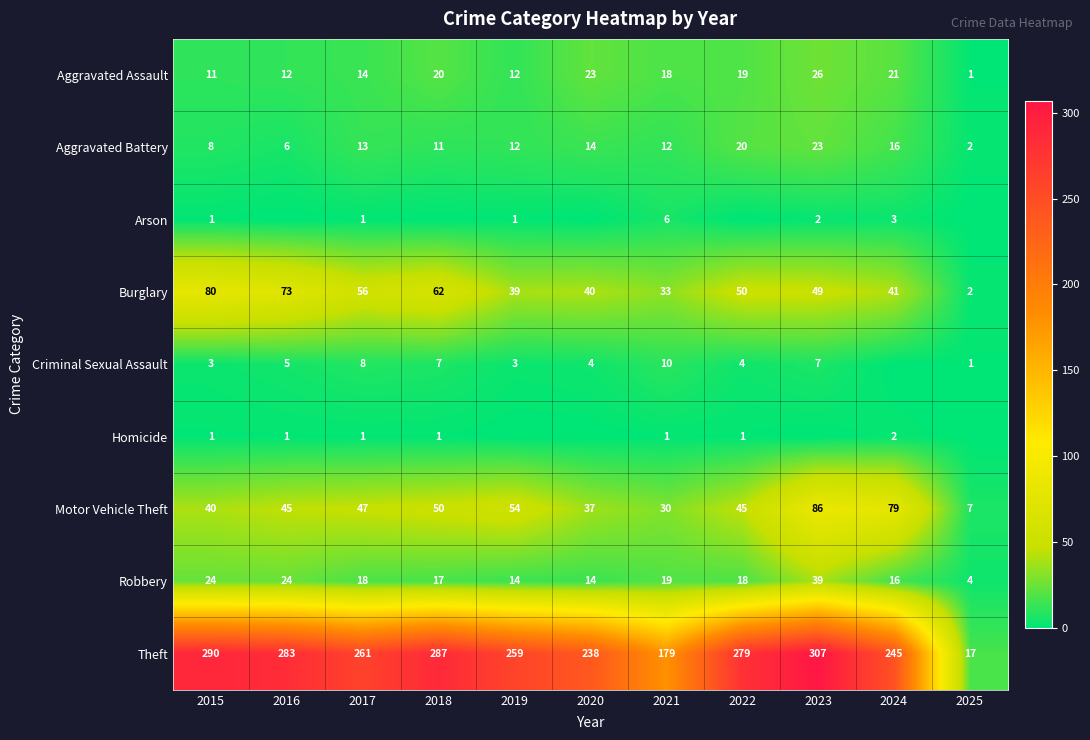

What is the sum of all Motor Vehicle Theft values?

520